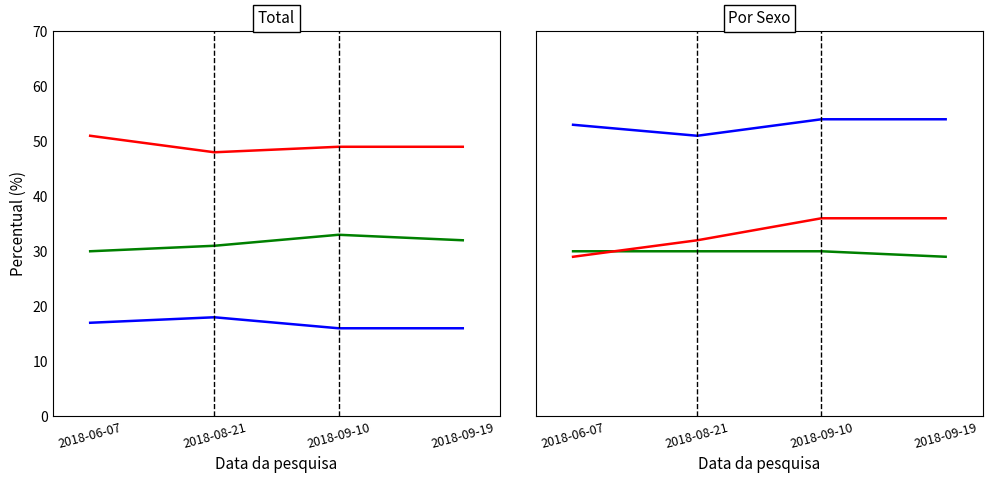

List the series in order of their peak value, lowest first.

TALVEZ - Total, COM CERTEZA - MASCULINO, COM CERTEZA - Total, COM CERTEZA - FEMININO, NÃO VOTARIA - Total, NÃO VOTARIA - MASCULINO